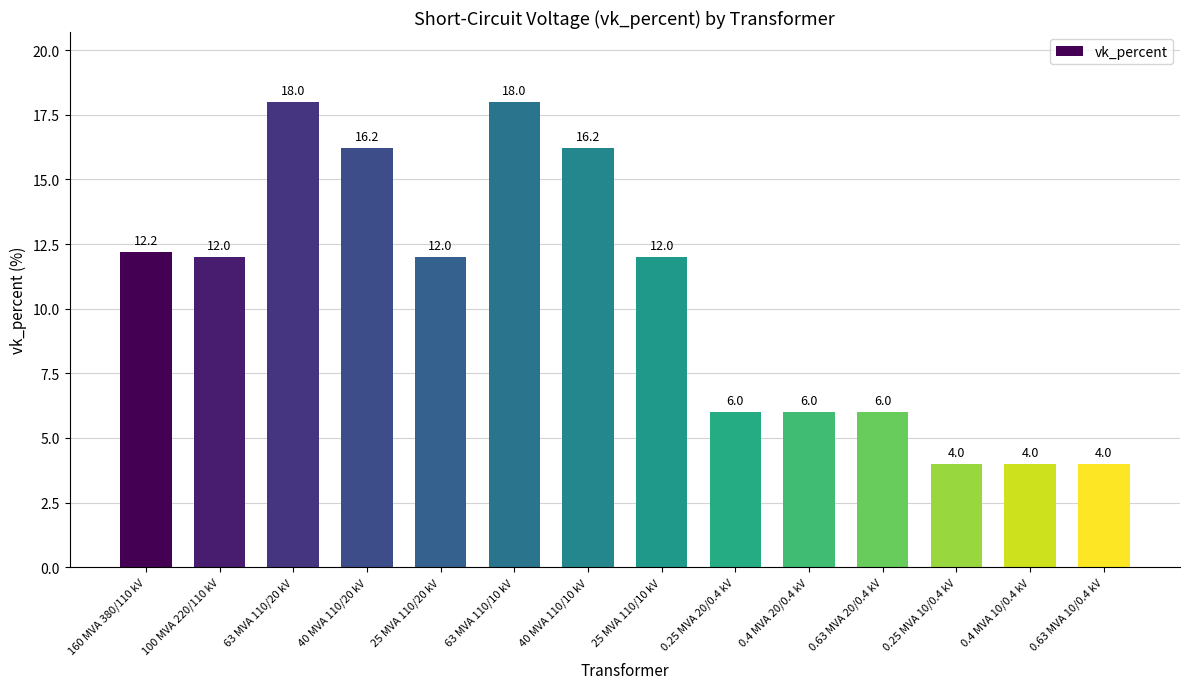

What is the smallest value displayed?

4.0